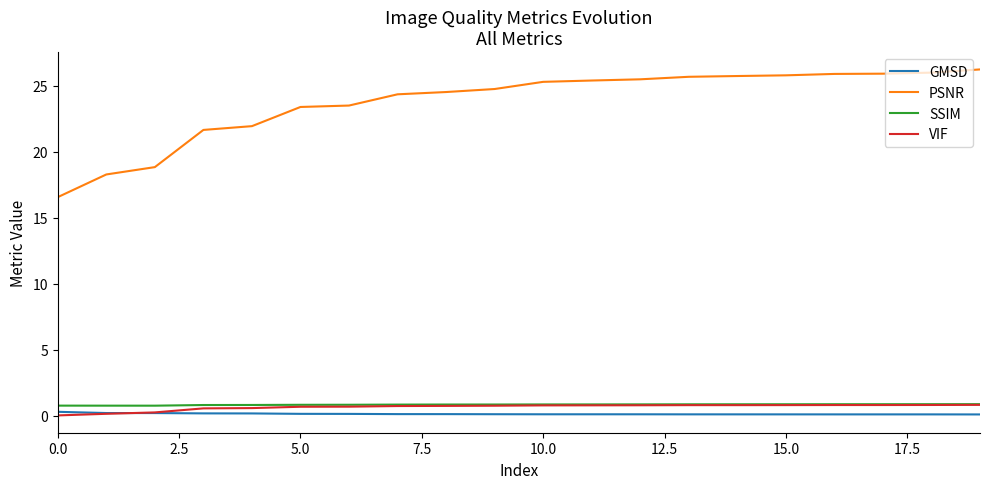

Which series has the largest range (max minus min)?

PSNR